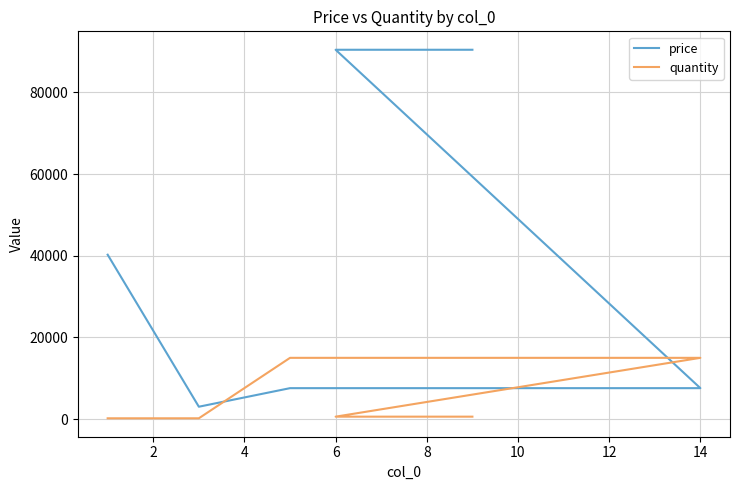

True or false: price has more than 2 interior local peaks.

False